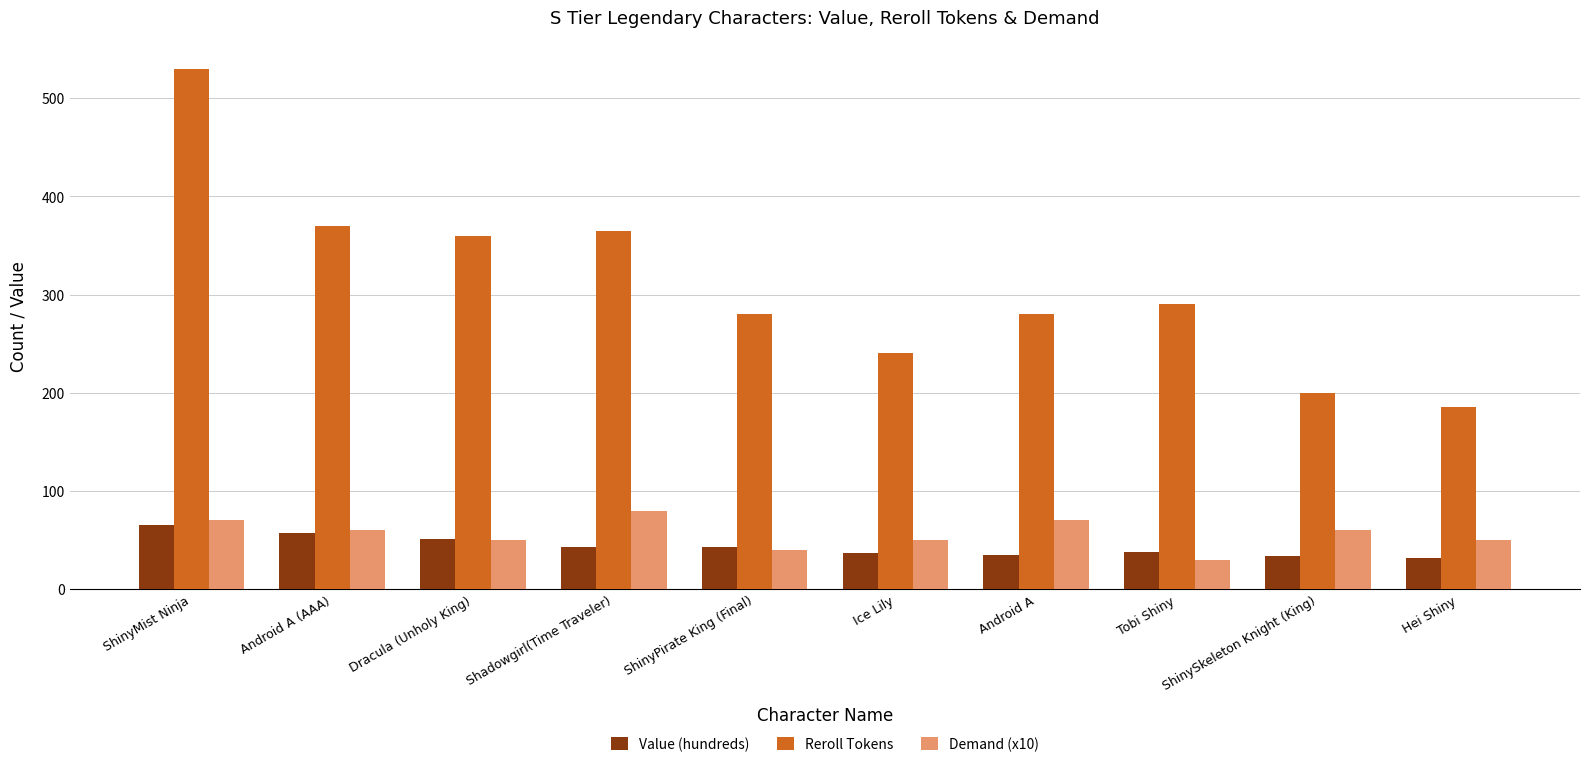

What is the average value of the Value (hundreds) series?

43.4